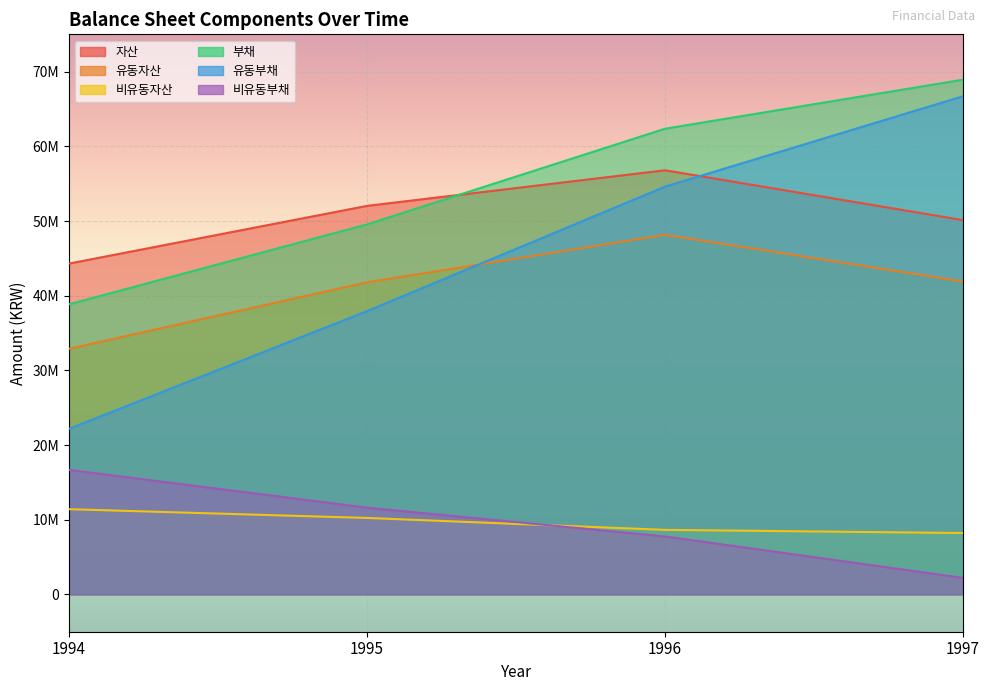

What are all the series names shown in the legend?

자산, 유동자산, 비유동자산, 부채, 유동부채, 비유동부채